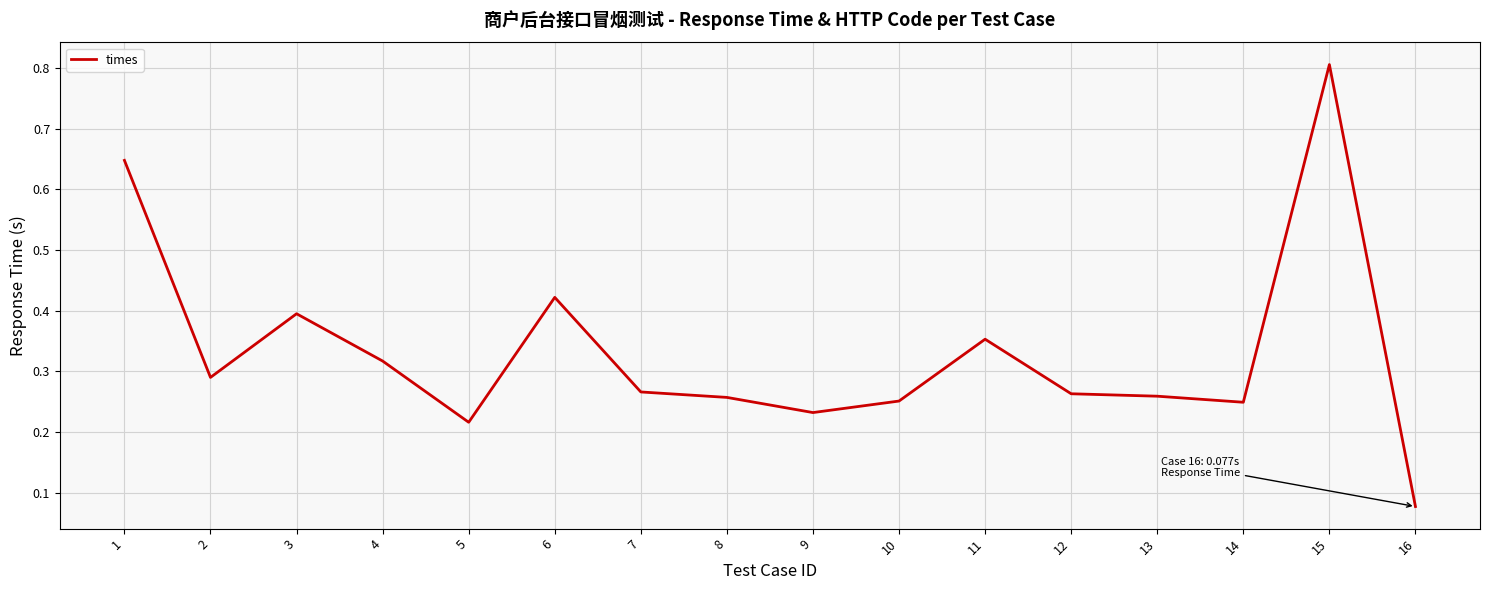

What is the maximum value shown in the chart?

0.8